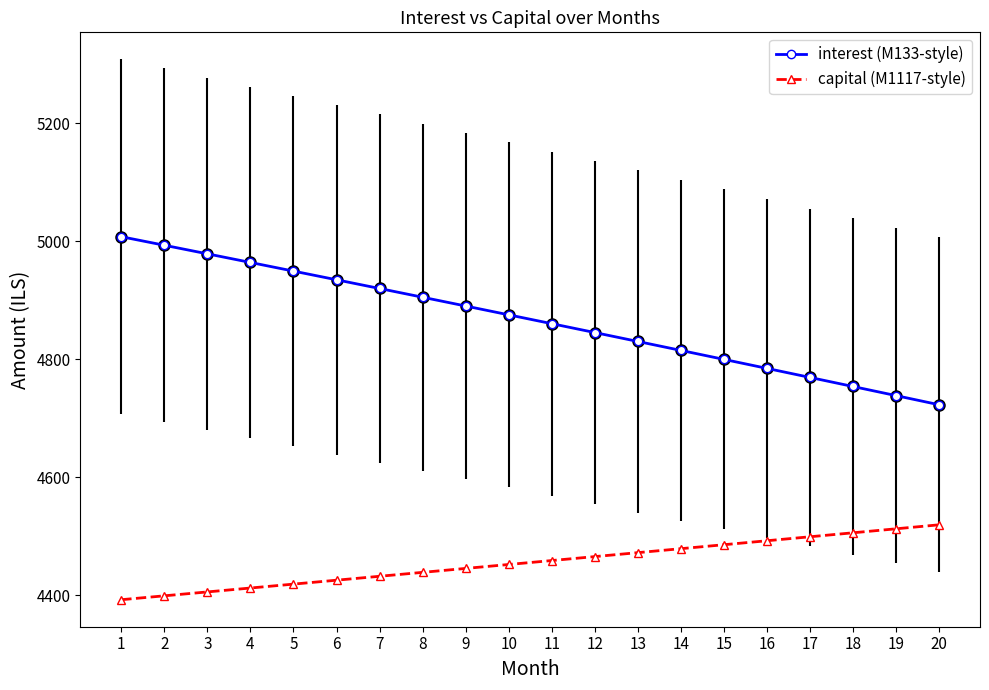

What are all the series names shown in the legend?

interest (M133-style), capital (M1117-style)